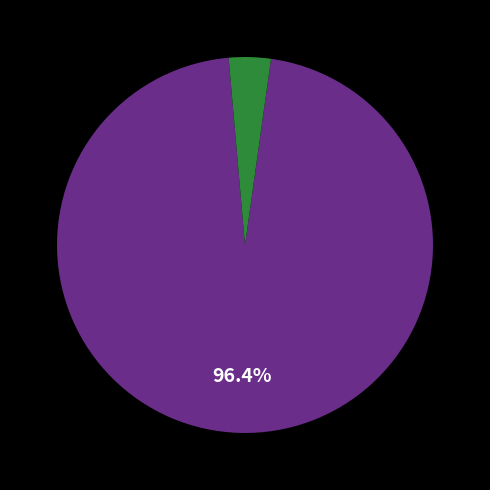

Is there any slice that represents more than half of the pie?

Yes